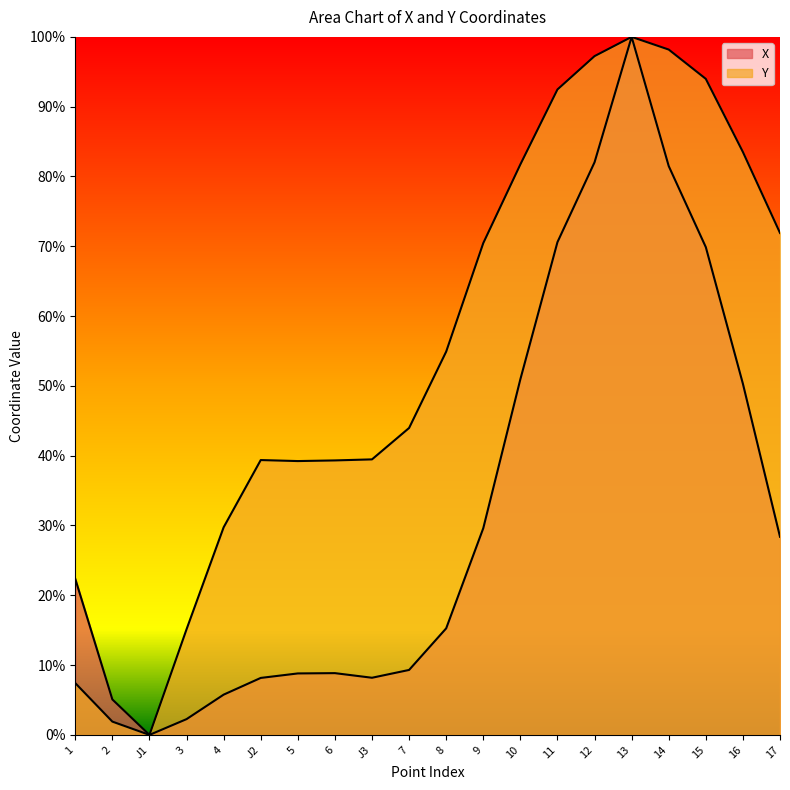

Which series has the widest spread of values?

X